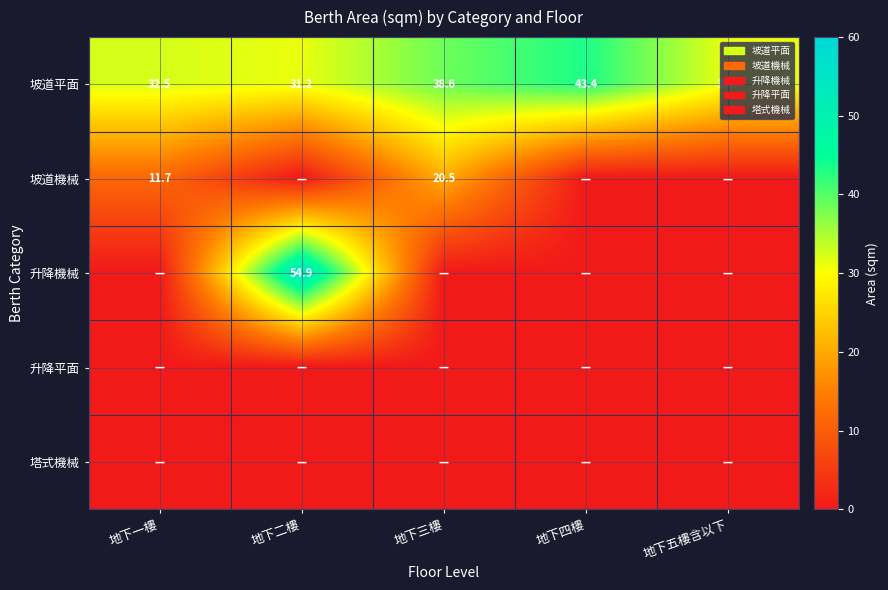

The 升降機械 series shows 54.9 at 地下二樓. True or false?

True